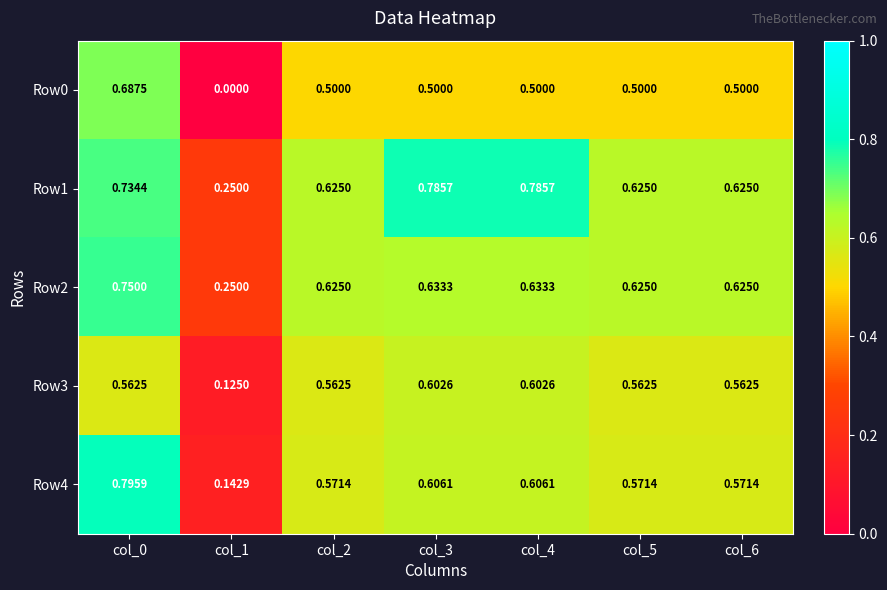

Is the value of Row1 at col_1 greater than the value of Row4 at col_2?

No